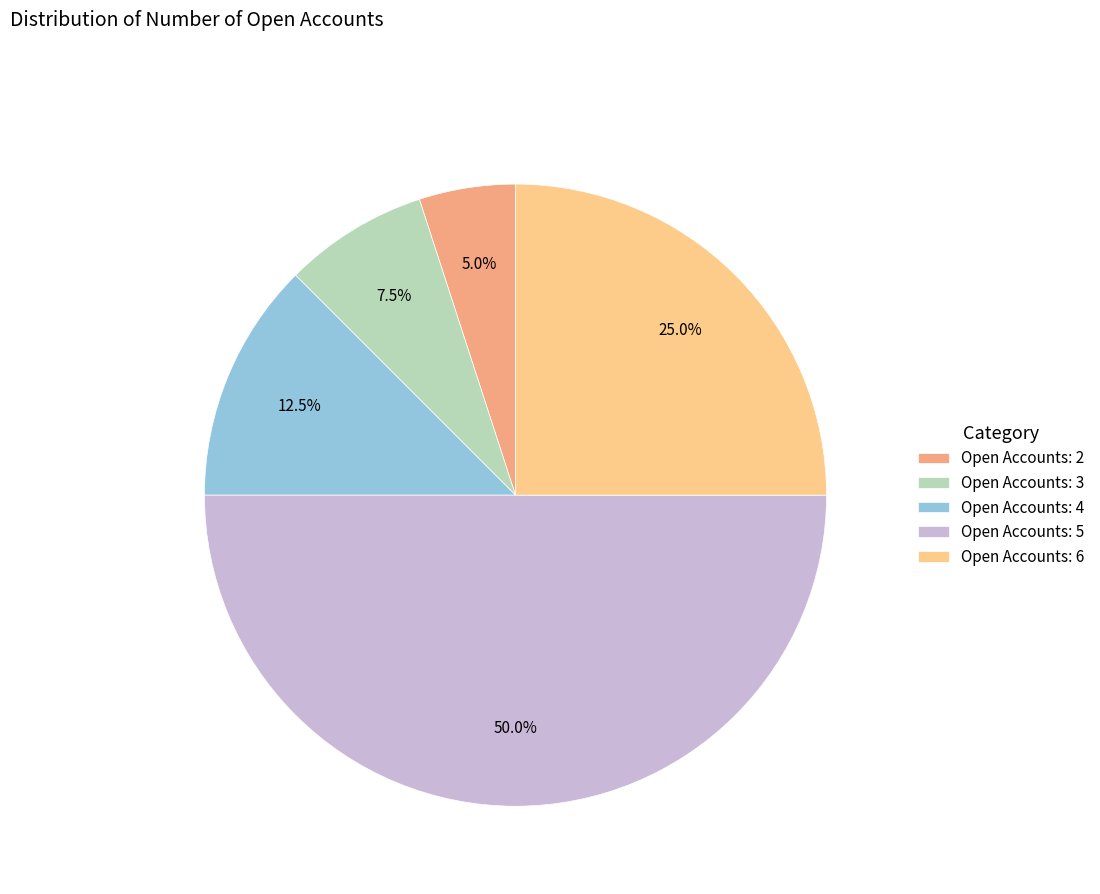

What percentage is NOT represented by Open Accounts: 3?

92.5%